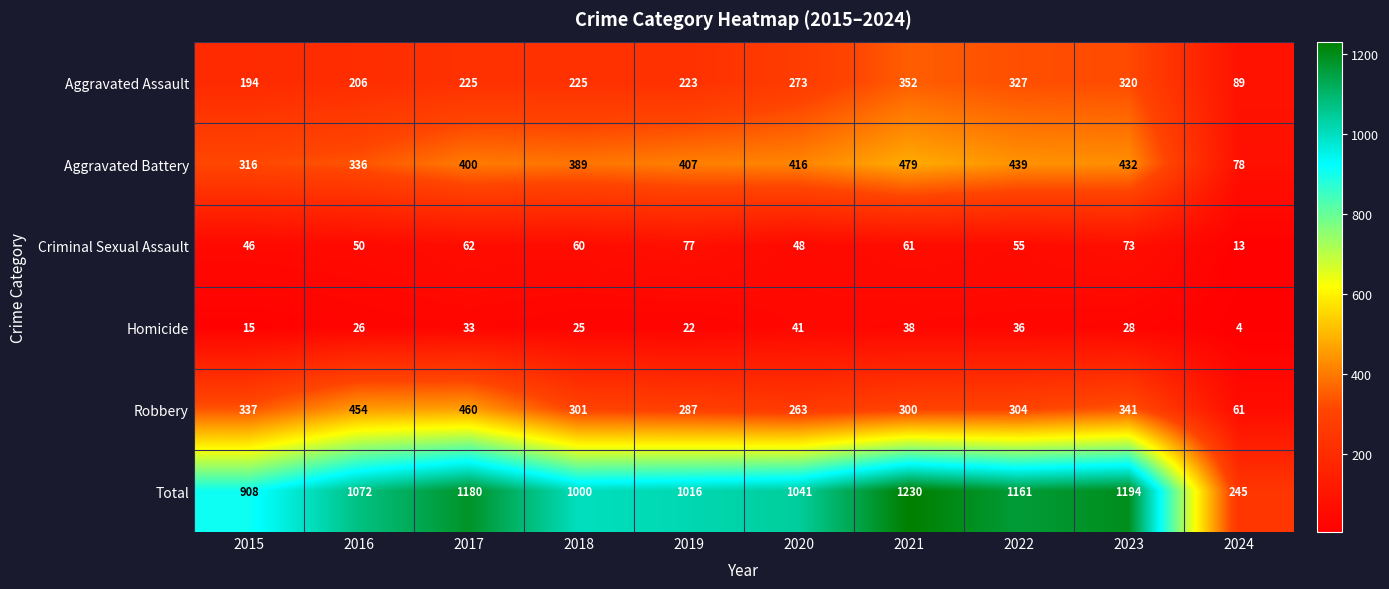

What is the approximate value of Homicide at 2018, to the nearest 5?

25